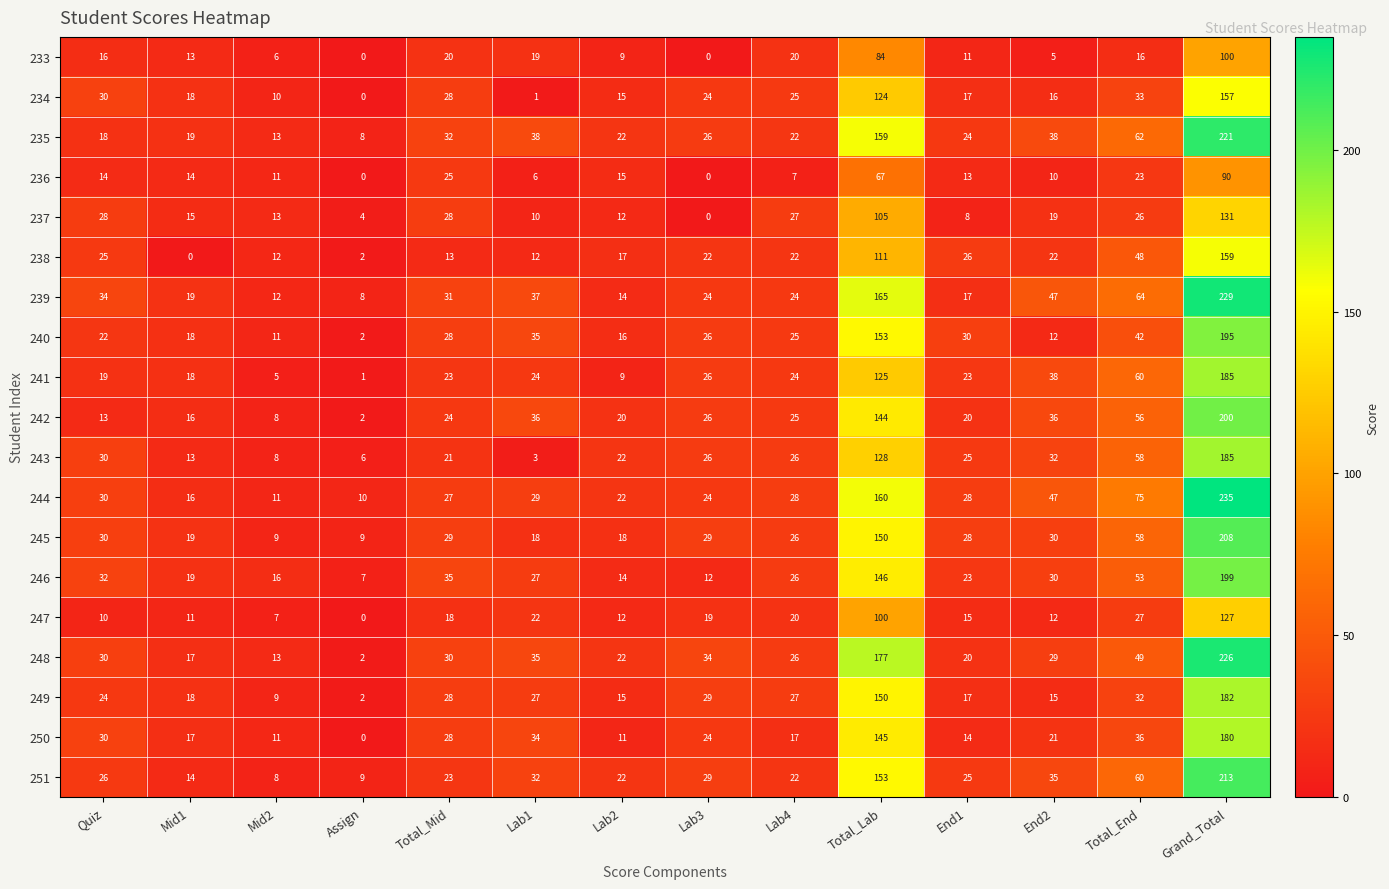

List the labels in order of 234 value, smallest first.

Assign, Lab1, Mid2, Lab2, End2, End1, Mid1, Lab3, Lab4, Total_Mid, Quiz, Total_End, Total_Lab, Grand_Total